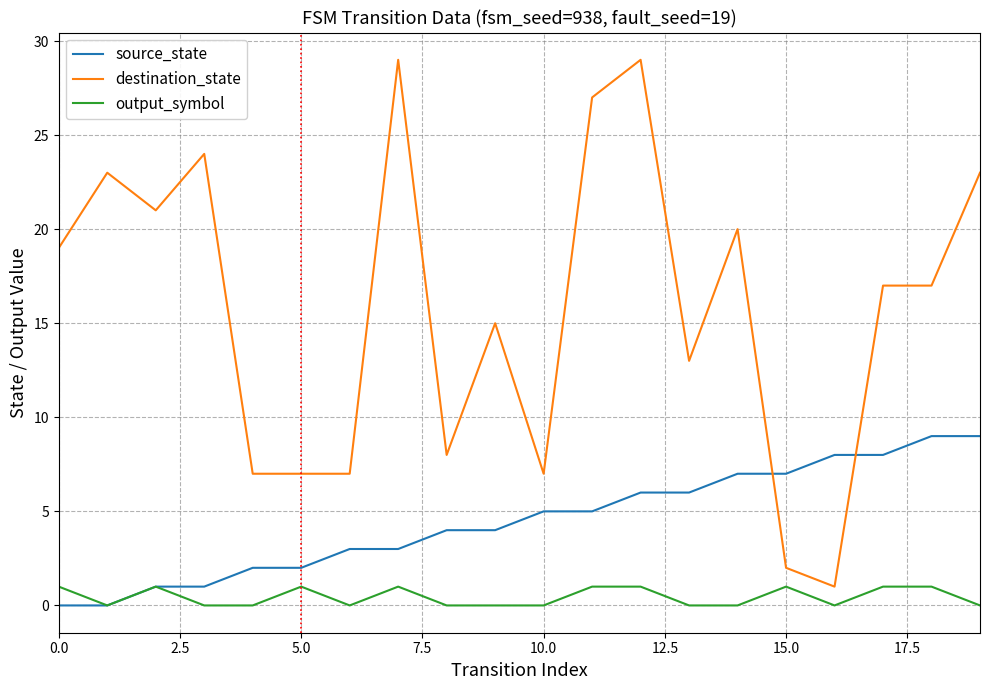

What is the spread (max minus min) of values at 11?

26